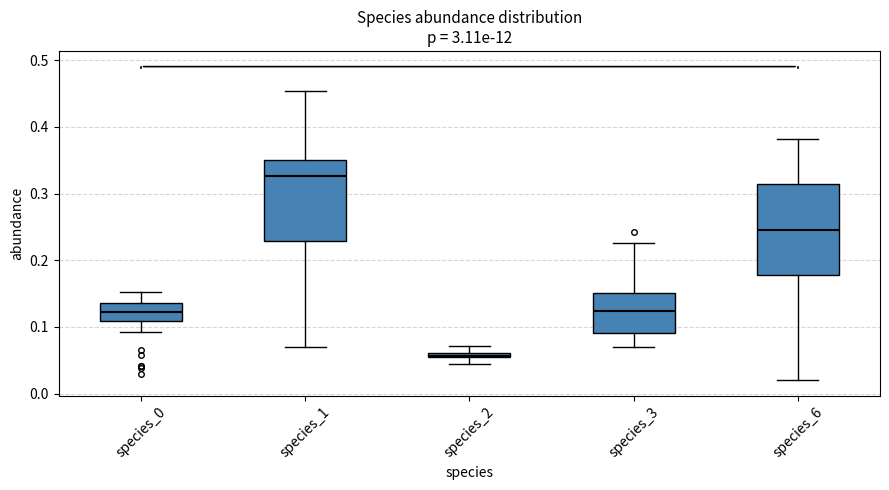

Where is the lower edge of the box for species_1 on the y-axis? The values are not printed on the chart, so give them approximately, as read against the axis.

0.23